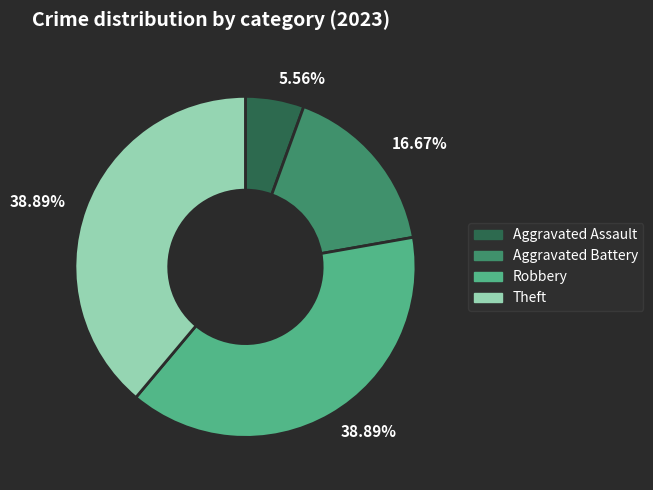

What percentage is NOT represented by Aggravated Assault?

94.4%